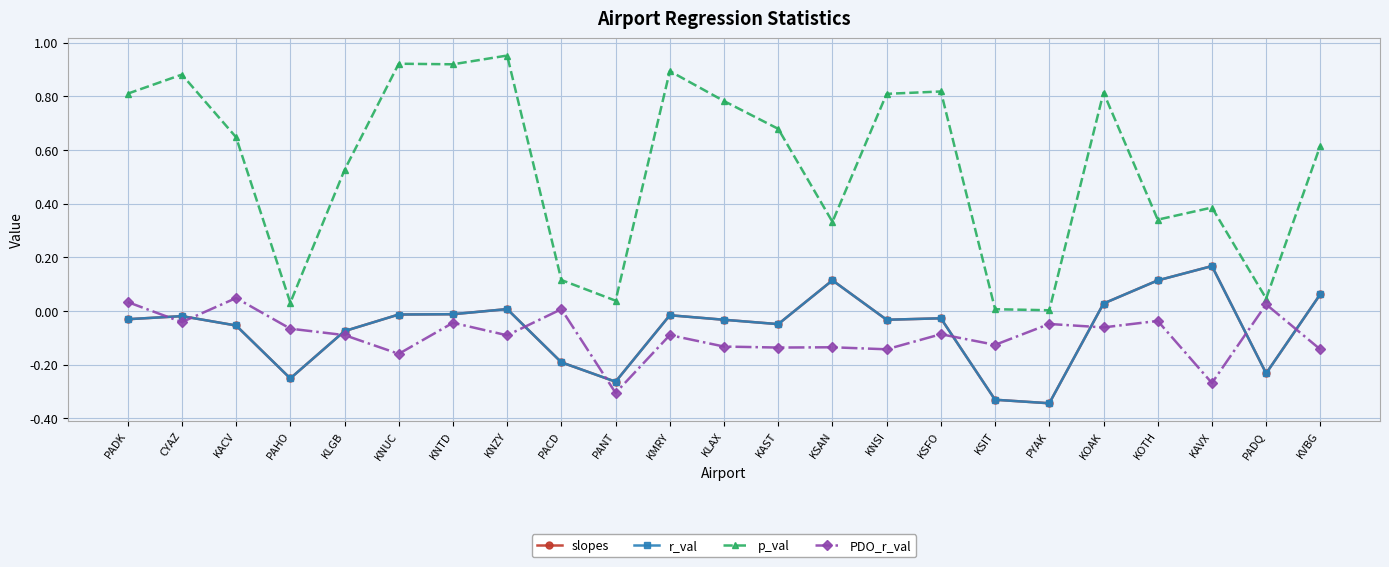

Is this an area chart (filled region under the line)?

No